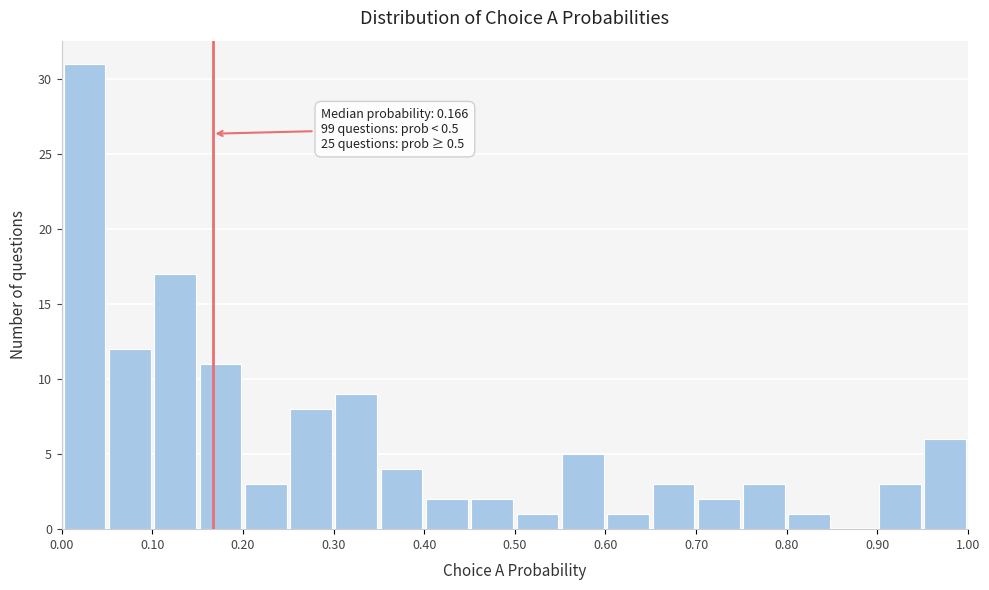

Over which range of the x-axis is the bar tallest?

0.00 to 0.05